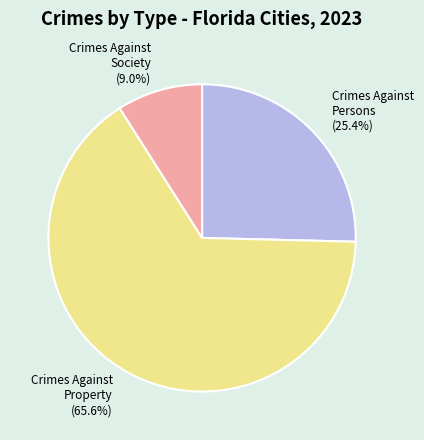

What percentage is the Crimes Against Property slice, to the nearest percent?

66%